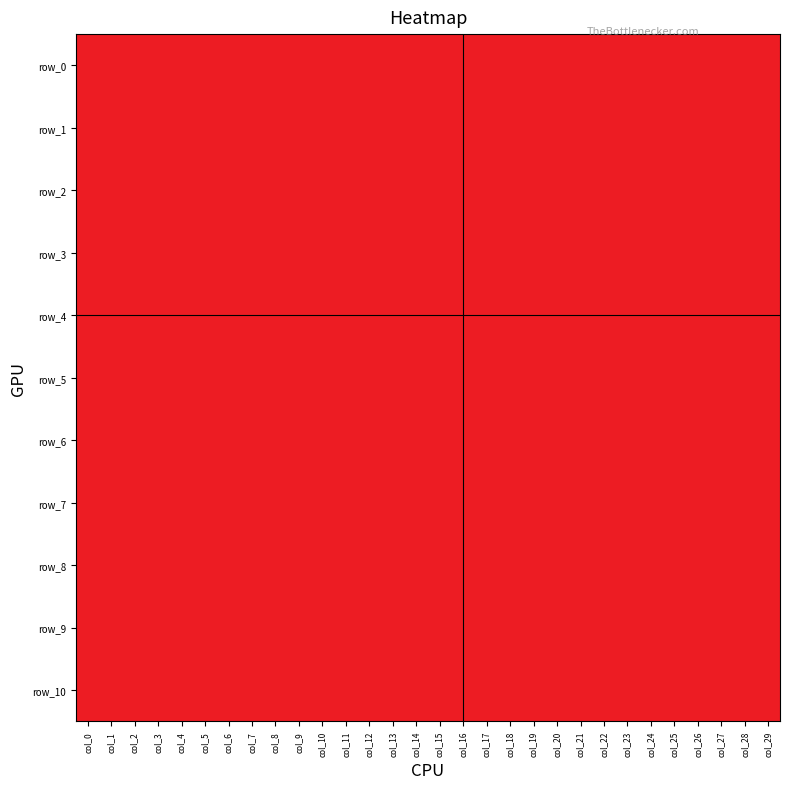

Reading left to right, what are all the values shown in this chart?

row_0: col_0=-1	col_1=-1	col_2=-1	col_3=-1	col_4=-1	col_5=-1	col_6=-1	col_7=-1	col_8=-1	col_9=-1	col_10=-1	col_11=-1	col_12=-1	col_13=-1	col_14=-1	col_15=-1	col_16=-1	col_17=-1	col_18=-1	col_19=-1	col_20=-1	col_21=-1	col_22=-1	col_23=-1	col_24=-1	col_25=-1	col_26=-1	col_27=-1	col_28=-1	col_29=-1
row_1: col_0=-1	col_1=-1	col_2=-1	col_3=-1	col_4=-1	col_5=-1	col_6=-1	col_7=-1	col_8=-1	col_9=-1	col_10=-1	col_11=-1	col_12=-1	col_13=-1	col_14=-1	col_15=-1	col_16=-1	col_17=-1	col_18=-1	col_19=-1	col_20=-1	col_21=-1	col_22=-1	col_23=-1	col_24=-1	col_25=-1	col_26=-1	col_27=-1	col_28=-1	col_29=-1
row_2: col_0=-1	col_1=-1	col_2=-1	col_3=-1	col_4=-1	col_5=-1	col_6=-1	col_7=-1	col_8=-1	col_9=-1	col_10=-1	col_11=-1	col_12=-1	col_13=-1	col_14=-1	col_15=-1	col_16=-1	col_17=-1	col_18=-1	col_19=-1	col_20=-1	col_21=-1	col_22=-1	col_23=-1	col_24=-1	col_25=-1	col_26=-1	col_27=-1	col_28=-1	col_29=-1
row_3: col_0=-1	col_1=-1	col_2=-1	col_3=-1	col_4=-1	col_5=-1	col_6=-1	col_7=-1	col_8=-1	col_9=-1	col_10=-1	col_11=-1	col_12=-1	col_13=-1	col_14=-1	col_15=-1	col_16=1	col_17=-1	col_18=-1	col_19=-1	col_20=-1	col_21=-1	col_22=-1	col_23=-1	col_24=-1	col_25=-1	col_26=-1	col_27=-1	col_28=-1	col_29=-1
row_4: col_0=-1	col_1=-1	col_2=-1	col_3=-1	col_4=-1	col_5=-1	col_6=-1	col_7=-1	col_8=-1	col_9=-1	col_10=-1	col_11=-1	col_12=-1	col_13=-1	col_14=-1	col_15=-1	col_16=-1	col_17=-1	col_18=-1	col_19=-1	col_20=-1	col_21=-1	col_22=-1	col_23=1	col_24=-1	col_25=-1	col_26=-1	col_27=-1	col_28=-1	col_29=-1
row_5: col_0=-1	col_1=-1	col_2=-1	col_3=-1	col_4=-1	col_5=-1	col_6=-1	col_7=-1	col_8=-1	col_9=-1	col_10=-1	col_11=-1	col_12=-1	col_13=-1	col_14=-1	col_15=-1	col_16=-1	col_17=-1	col_18=-1	col_19=-1	col_20=-1	col_21=-1	col_22=-1	col_23=-1	col_24=-1	col_25=-1	col_26=-1	col_27=-1	col_28=-1	col_29=-1
row_6: col_0=-1	col_1=-1	col_2=-1	col_3=-1	col_4=-1	col_5=-1	col_6=-1	col_7=-1	col_8=-1	col_9=-1	col_10=-1	col_11=-1	col_12=-1	col_13=-1	col_14=-1	col_15=-1	col_16=1	col_17=-1	col_18=-1	col_19=-1	col_20=-1	col_21=-1	col_22=-1	col_23=-1	col_24=-1	col_25=-1	col_26=-1	col_27=-1	col_28=-1	col_29=-1
row_7: col_0=-1	col_1=-1	col_2=-1	col_3=-1	col_4=-1	col_5=-1	col_6=-1	col_7=-1	col_8=-1	col_9=-1	col_10=-1	col_11=-1	col_12=-1	col_13=-1	col_14=-1	col_15=-1	col_16=-1	col_17=-1	col_18=-1	col_19=-1	col_20=-1	col_21=-1	col_22=-1	col_23=-1	col_24=-1	col_25=-1	col_26=-1	col_27=-1	col_28=-1	col_29=-1
row_8: col_0=-1	col_1=-1	col_2=-1	col_3=-1	col_4=-1	col_5=-1	col_6=-1	col_7=-1	col_8=-1	col_9=-1	col_10=-1	col_11=-1	col_12=-1	col_13=-1	col_14=-1	col_15=-1	col_16=-1	col_17=-1	col_18=-1	col_19=-1	col_20=-1	col_21=-1	col_22=-1	col_23=1	col_24=-1	col_25=-1	col_26=-1	col_27=-1	col_28=-1	col_29=-1
row_9: col_0=-1	col_1=-1	col_2=-1	col_3=-1	col_4=-1	col_5=-1	col_6=-1	col_7=-1	col_8=-1	col_9=-1	col_10=-1	col_11=-1	col_12=-1	col_13=-1	col_14=-1	col_15=-1	col_16=-1	col_17=-1	col_18=-1	col_19=-1	col_20=-1	col_21=-1	col_22=-1	col_23=-1	col_24=-1	col_25=-1	col_26=-1	col_27=-1	col_28=-1	col_29=-1
row_10: col_0=-1	col_1=-1	col_2=-1	col_3=-1	col_4=-1	col_5=-1	col_6=-1	col_7=-1	col_8=-1	col_9=-1	col_10=-1	col_11=-1	col_12=-1	col_13=-1	col_14=-1	col_15=-1	col_16=-1	col_17=-1	col_18=-1	col_19=-1	col_20=-1	col_21=-1	col_22=-1	col_23=-1	col_24=-1	col_25=-1	col_26=-1	col_27=-1	col_28=-1	col_29=-1